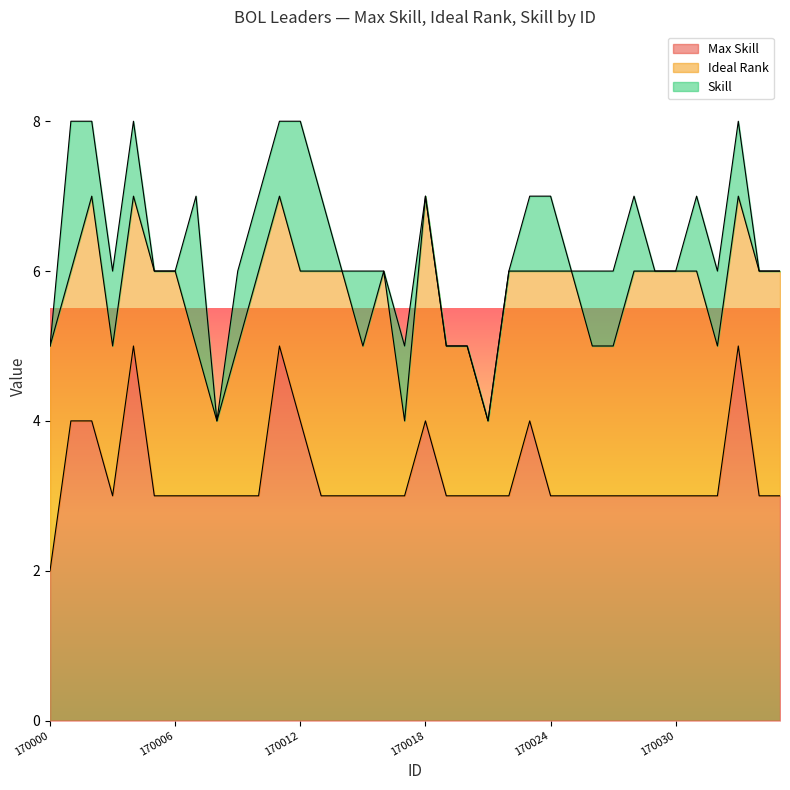

Between 170001 and 170032, which is larger?

170001